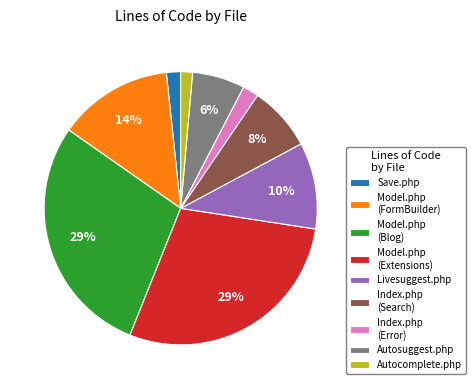

The Save.php slice represents 2% of the pie. True or false?

True